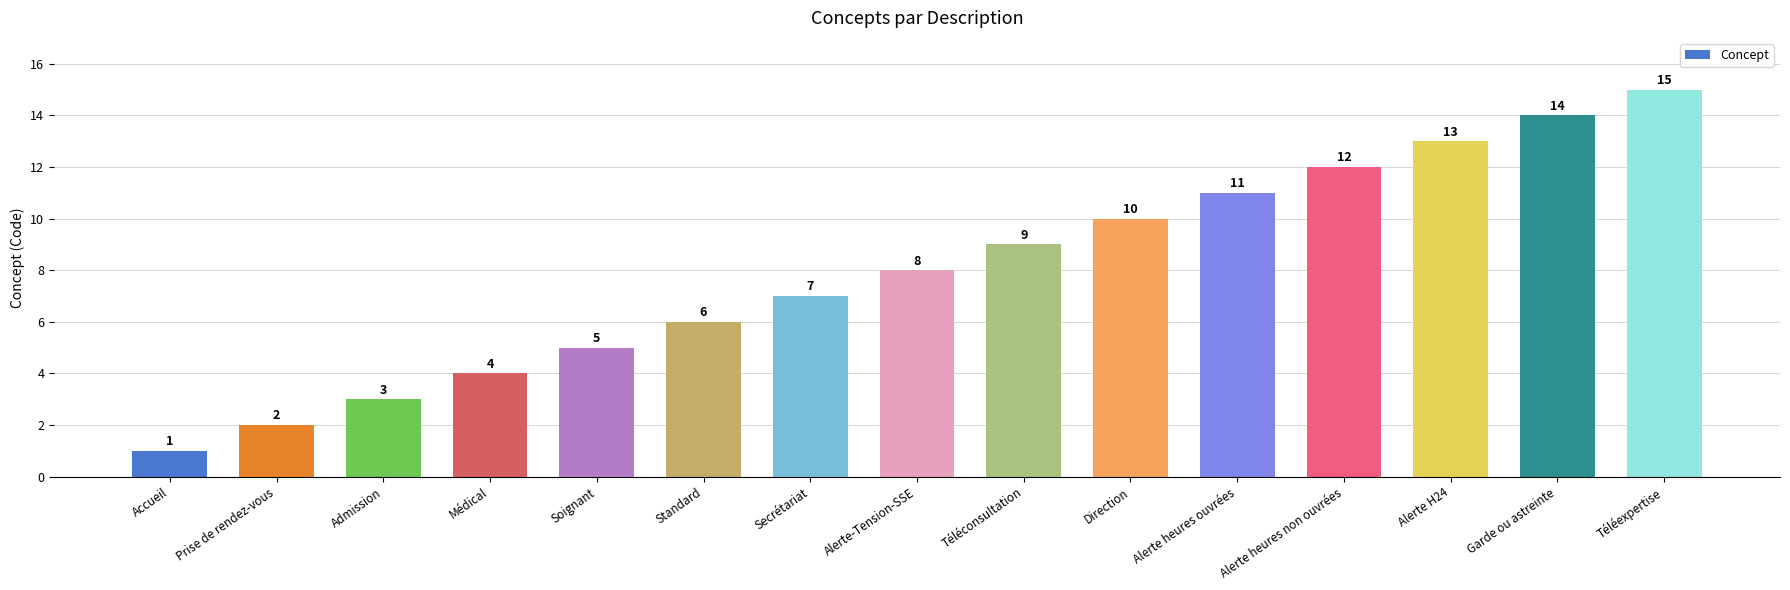

List the labels in order of value, smallest first.

Accueil, Prise de rendez-vous, Admission, Médical, Soignant, Standard, Secrétariat, Alerte-Tension-SSE, Téléconsultation, Direction, Alerte heures ouvrées, Alerte heures non ouvrées, Alerte H24, Garde ou astreinte, Téléexpertise